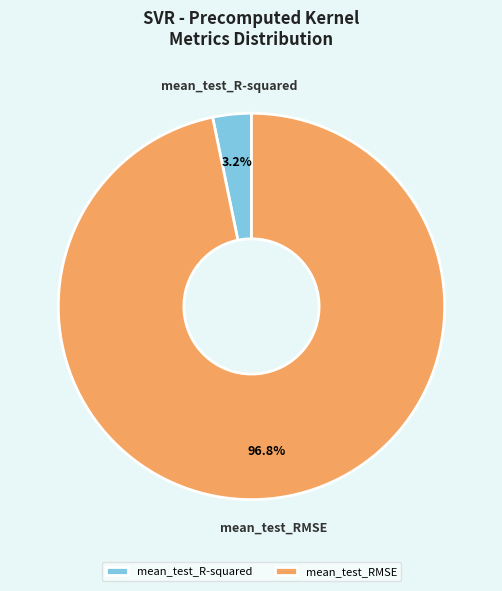

Count the number of slices in the pie.

2